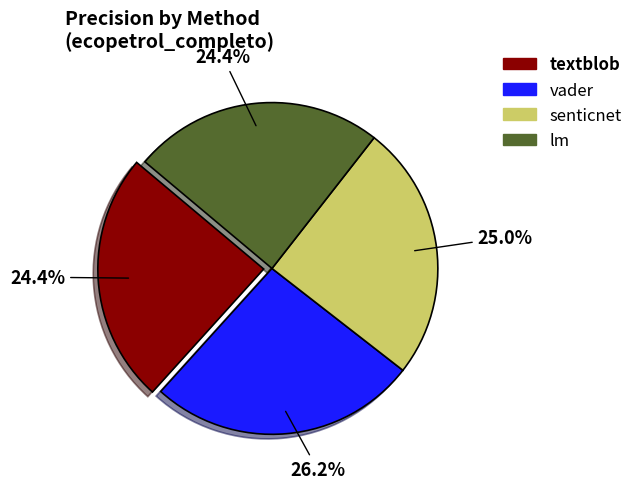

What percentage is the vader slice, to the nearest percent?

26%